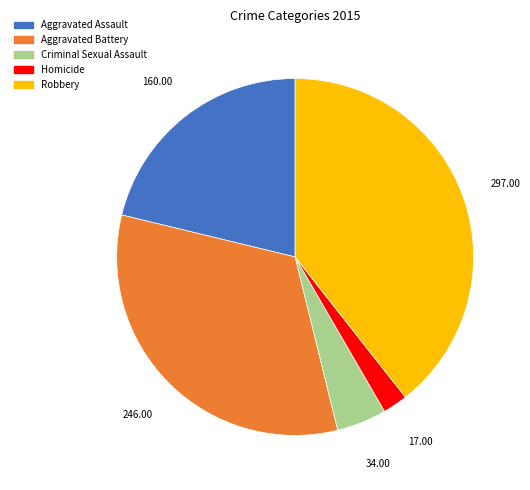

Count the number of slices in the pie.

5